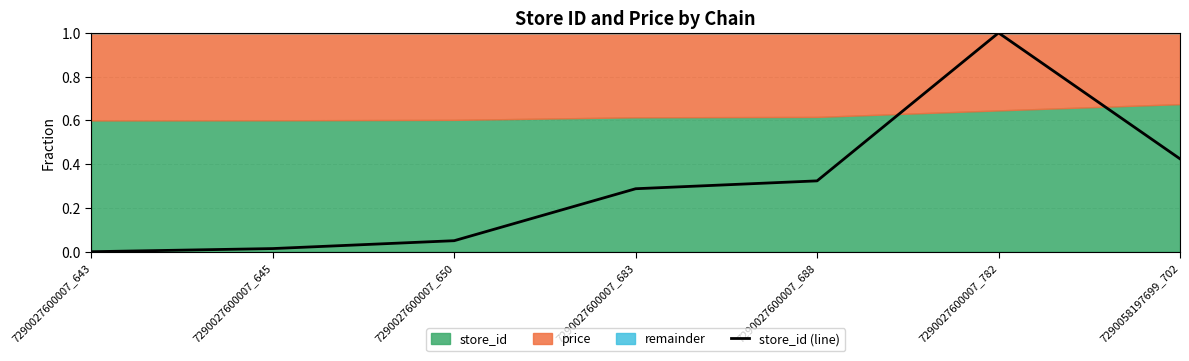

What is the value of the 7th point from the left?

0.4